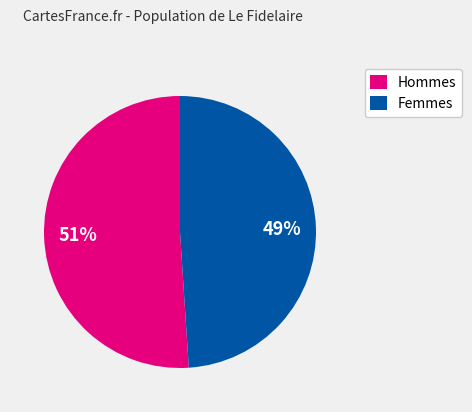

True or false: Femmes accounts for 37% of the total.

False